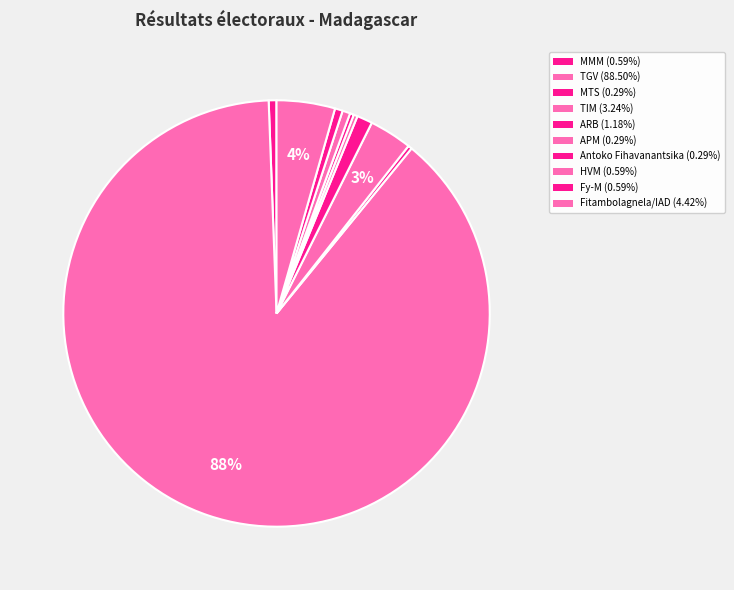

To the nearest percent, what is the difference between the largest and smallest slice percentages?

88%